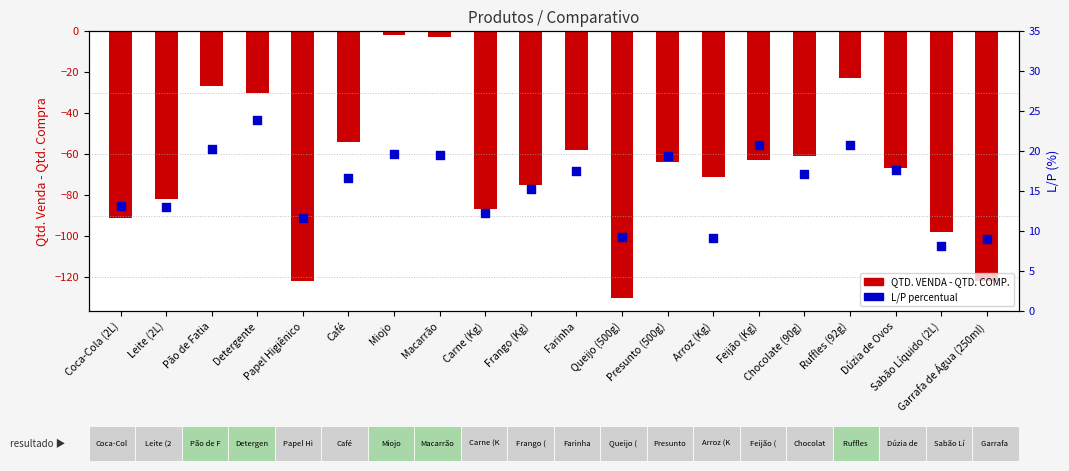

Which series has the widest spread of Y values?

QTD. VENDA - QTD. COMP.